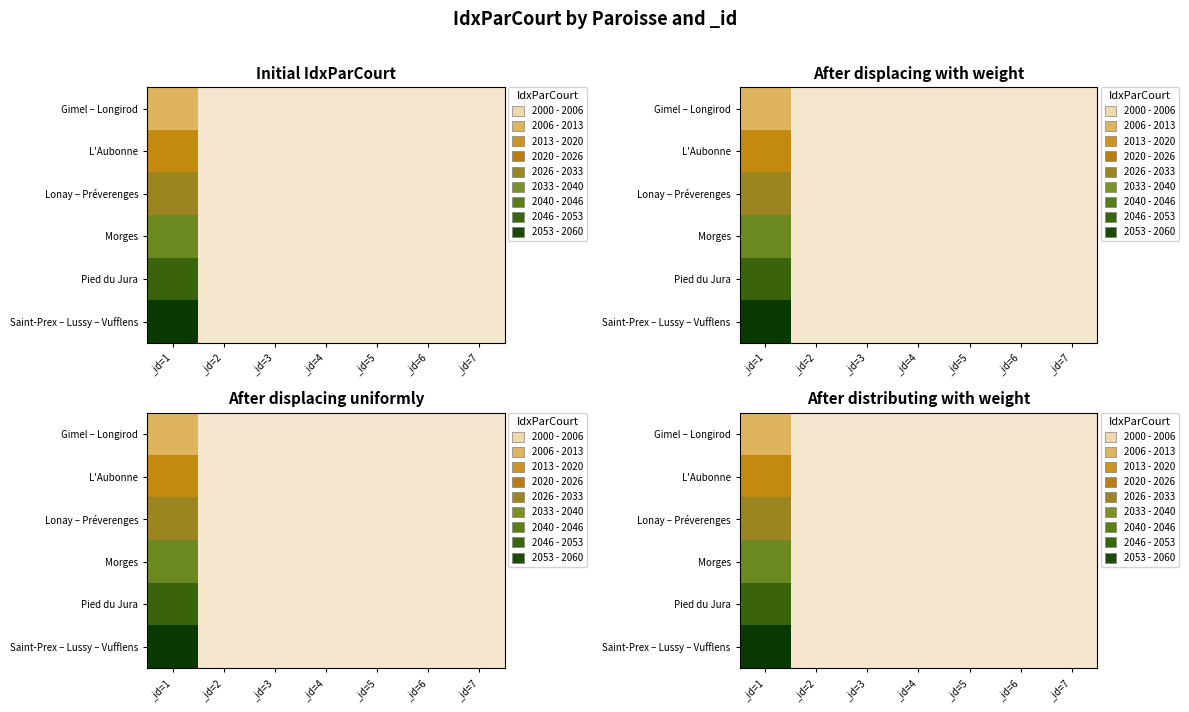

Rank the series by their average value, from highest to lowest.

Saint-Prex – Lussy – Vufflens, Pied du Jura, Morges, Lonay – Préverenges, L'Aubonne, Gimel – Longirod